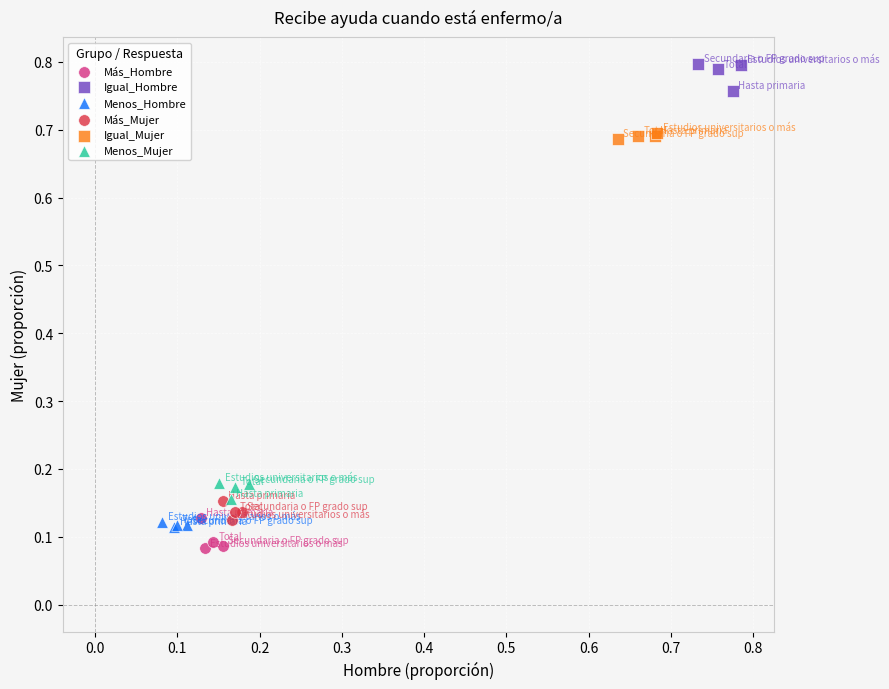

What are all the series names shown in the legend?

Más_Hombre, Igual_Hombre, Menos_Hombre, Más_Mujer, Igual_Mujer, Menos_Mujer